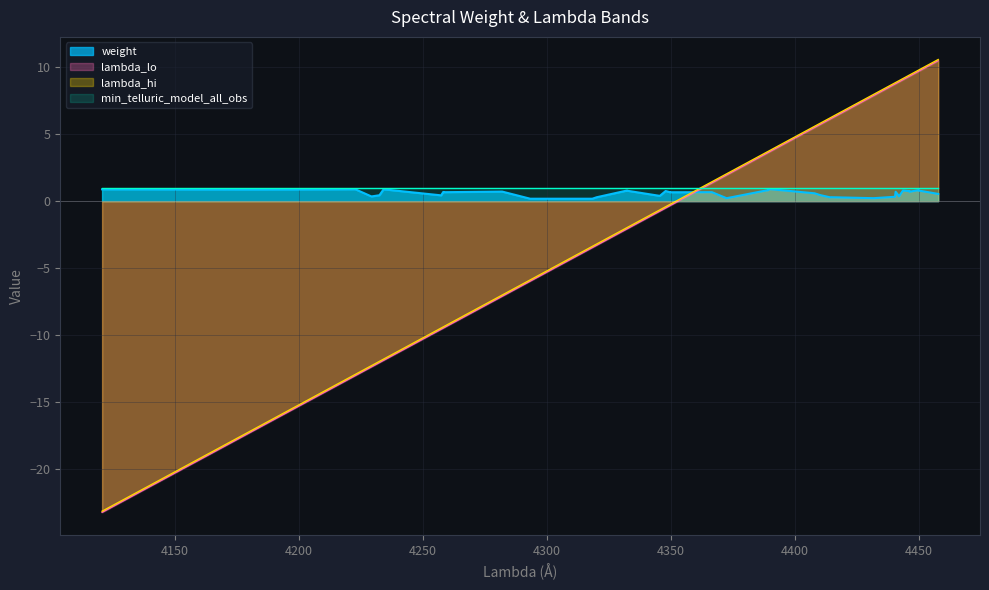

Which series has the widest spread of values?

lambda_hi